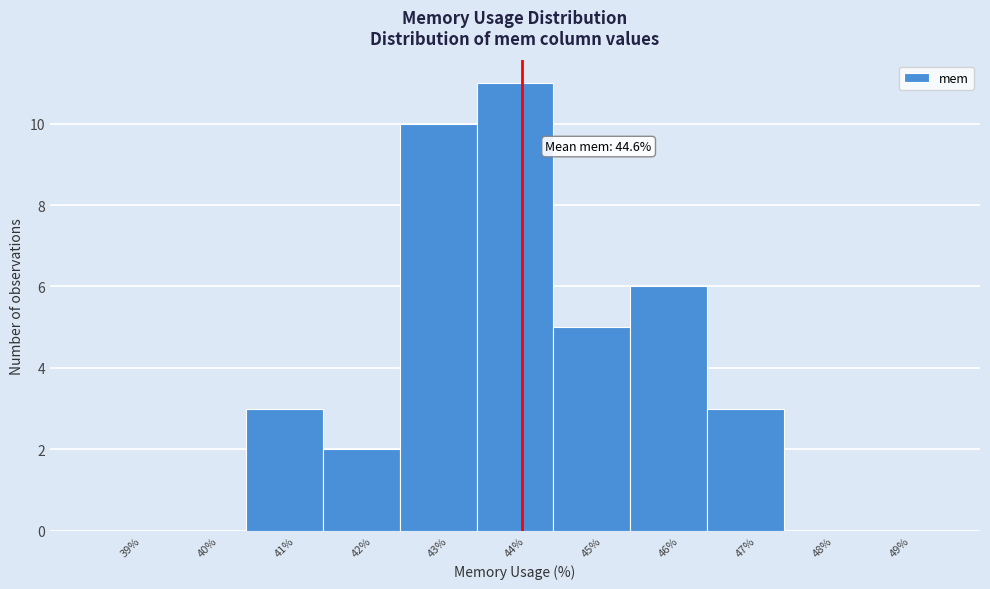

Reading left to right, list all the values displayed in this chart.

39%=0	40%=0	41%=3	42%=2	43%=10	44%=11	45%=5	46%=6	47%=3	48%=0	49%=0